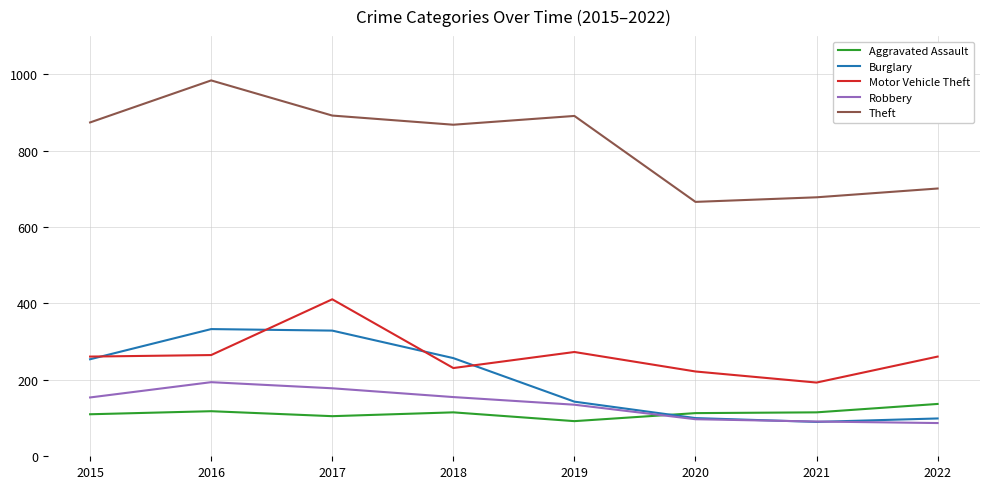

Where does the Aggravated Assault series first go above 115?

2016